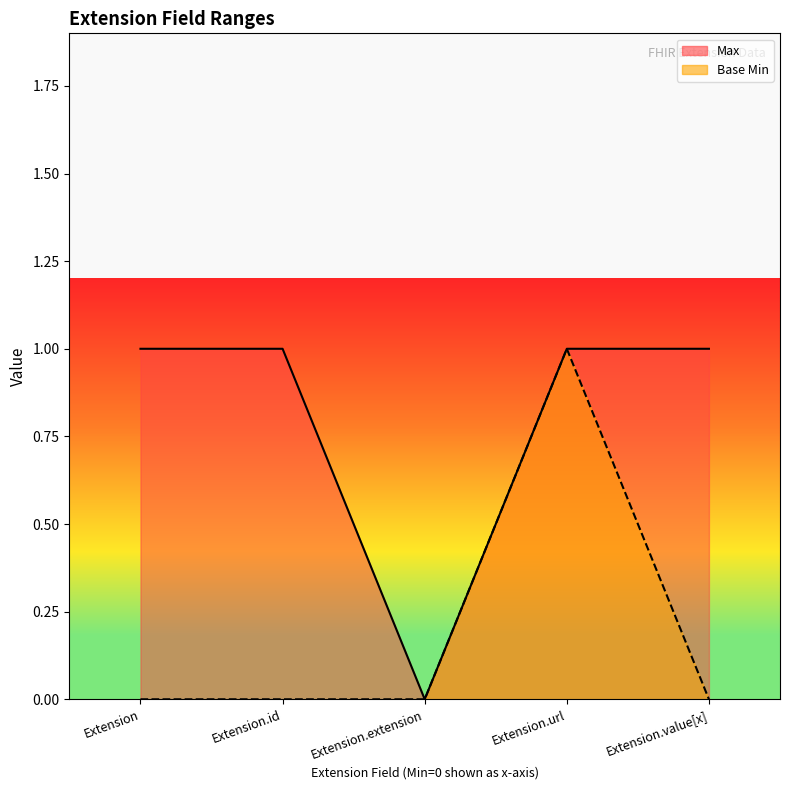

True or false: Max has more than 0 points higher than both neighbors.

False